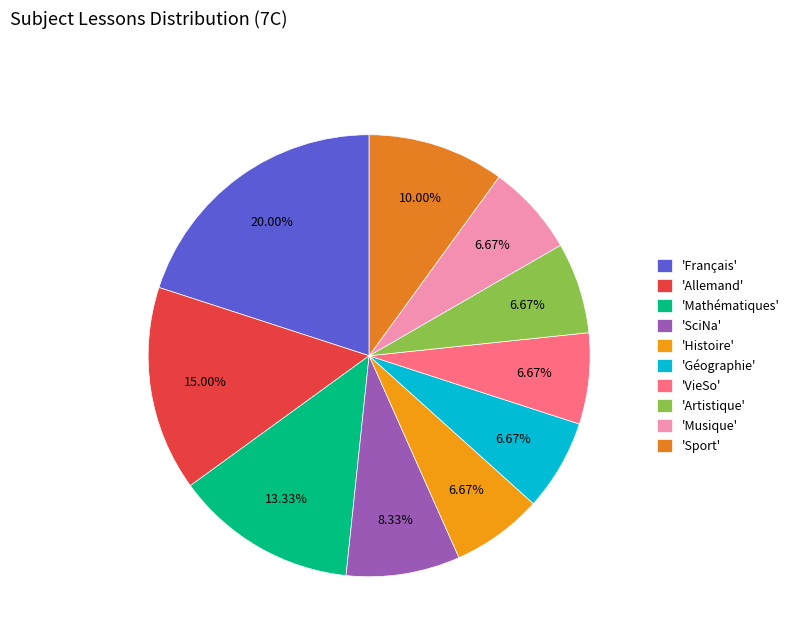

Does any single category account for the majority?

No